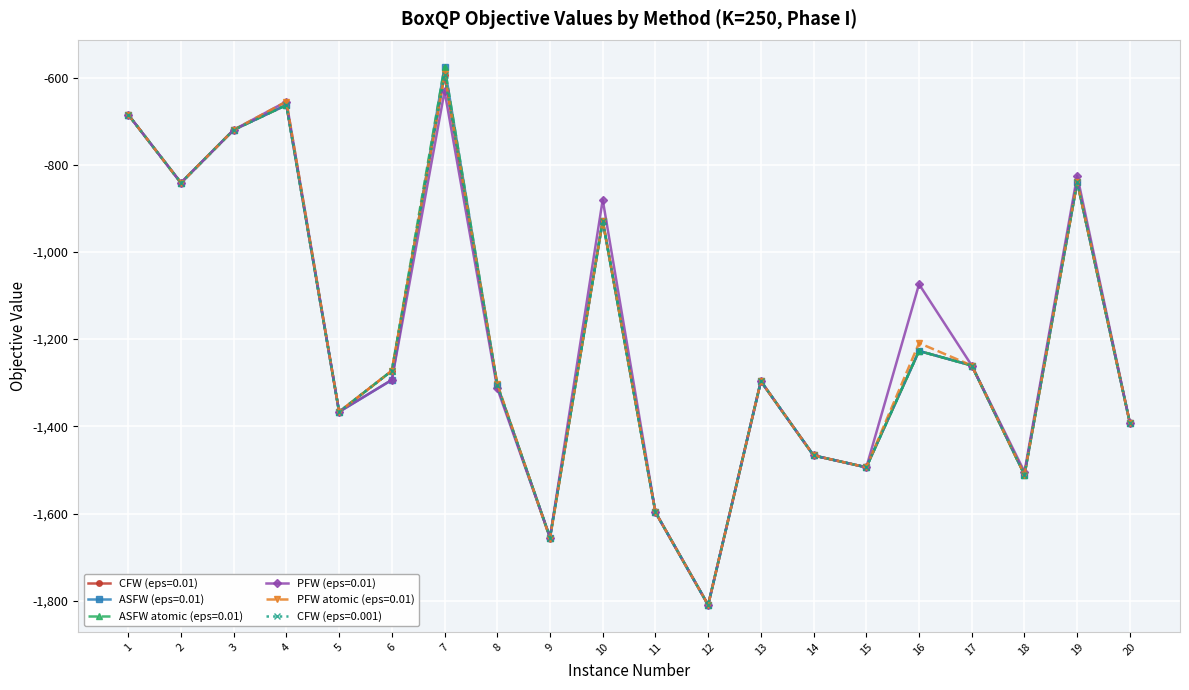

Is this an area chart (filled region under the line)?

No